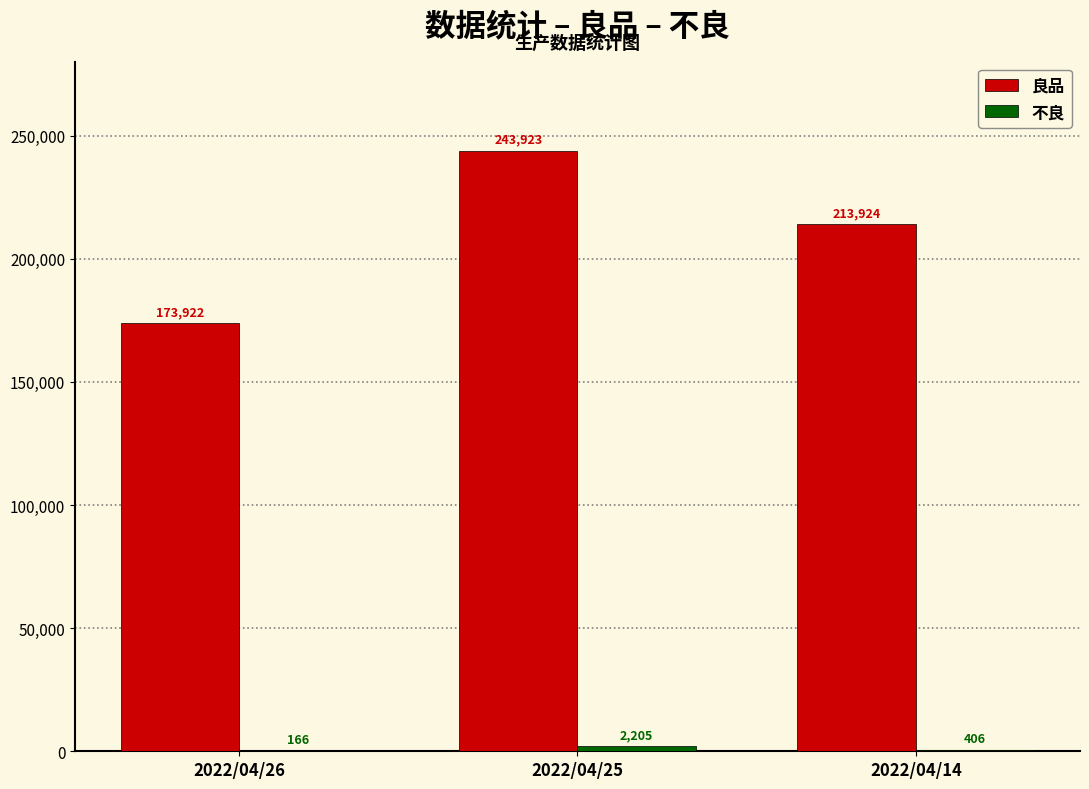

Is it true that 良品 equals 302535 at 2022/04/26?

False